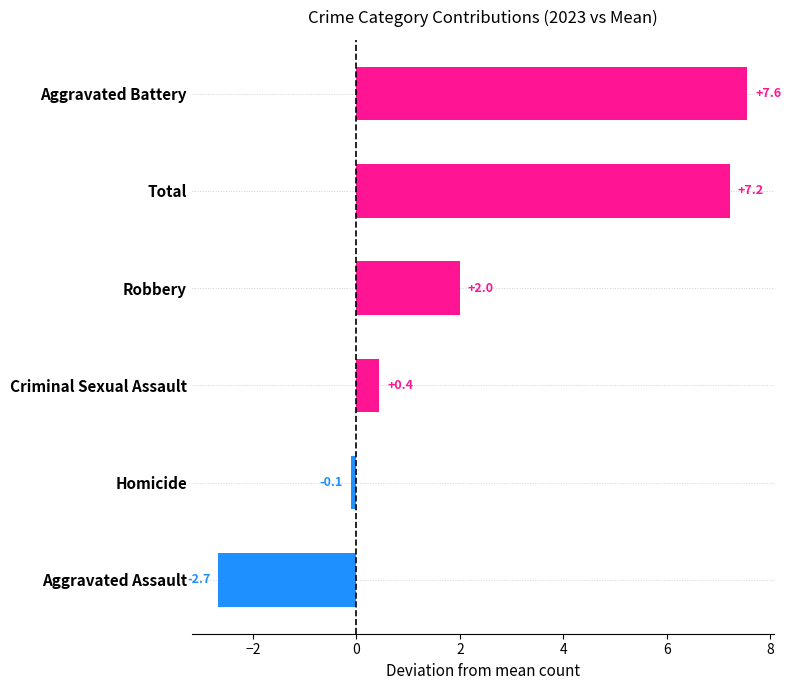

Which category has the lowest value across all series?

Aggravated Assault